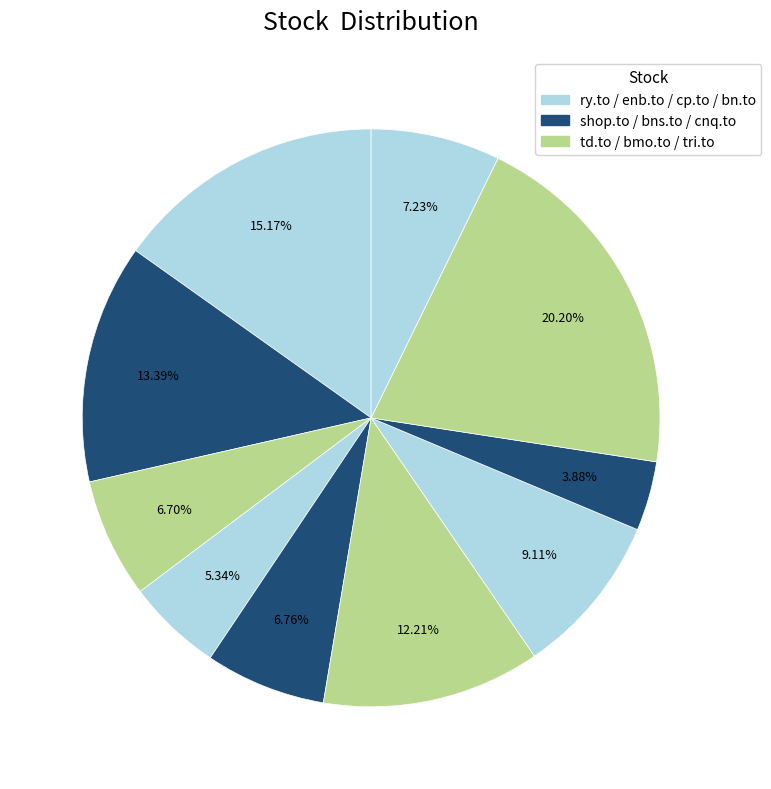

How many slices are in this pie chart?

10